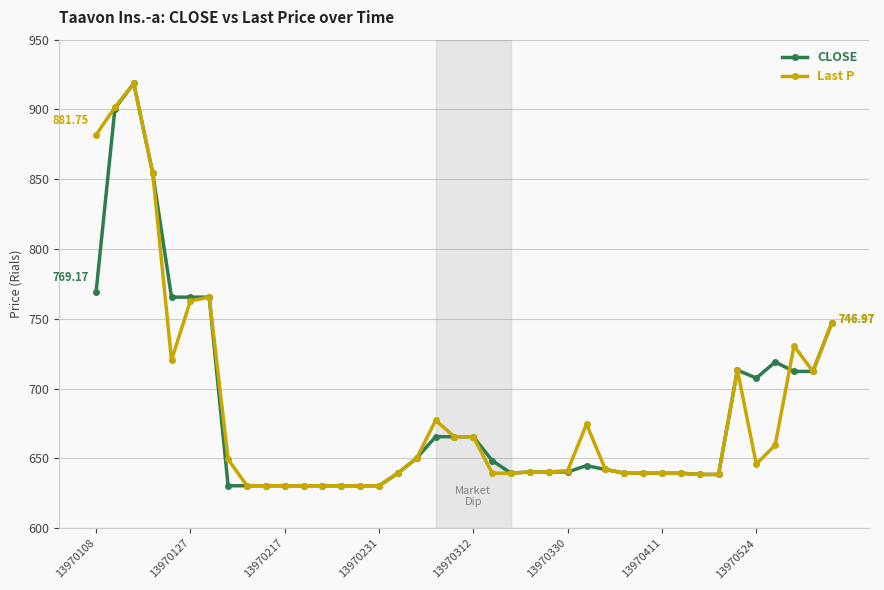

How many values in the Last P series are below 642?

20